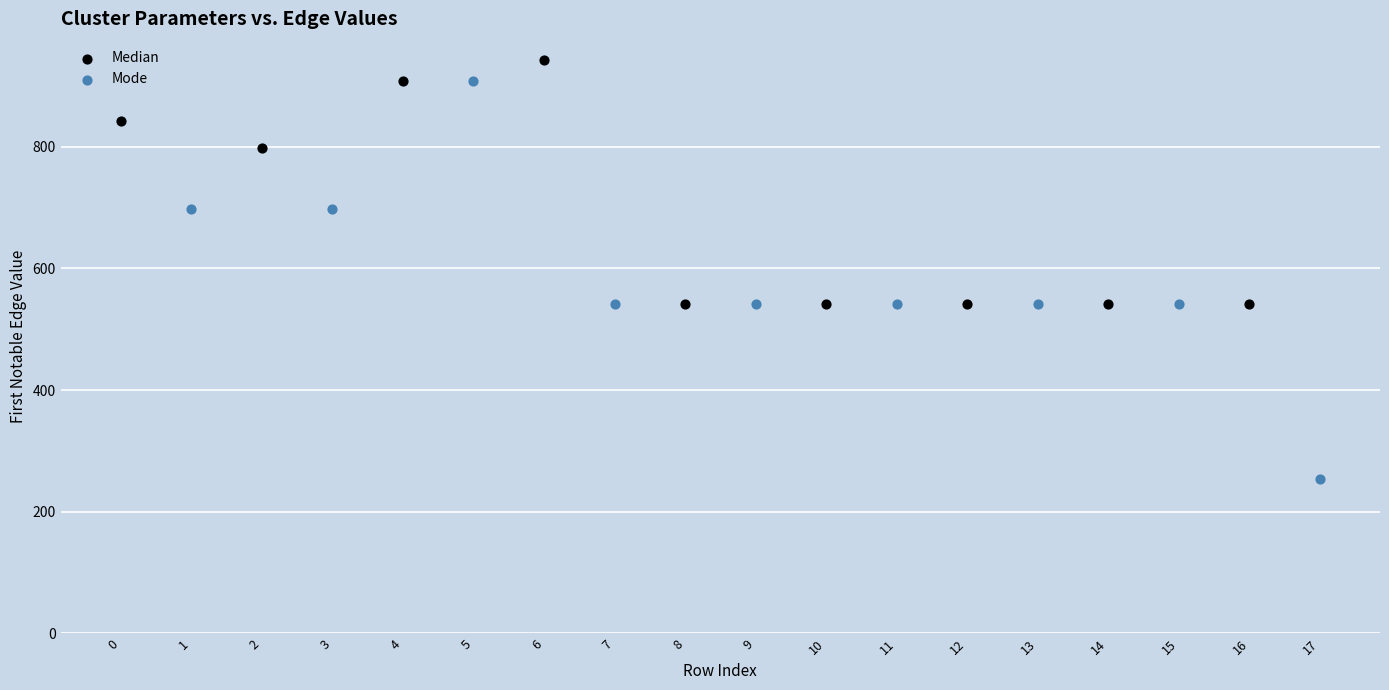

Which series has the largest Y range (max minus min)?

Mode